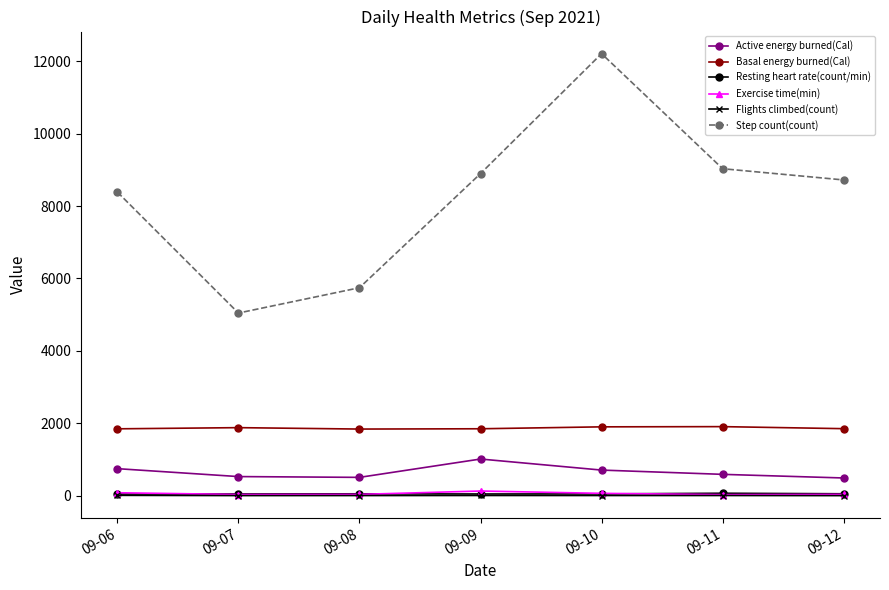

What is the difference between the highest and lowest values at 09-08?

5740.2